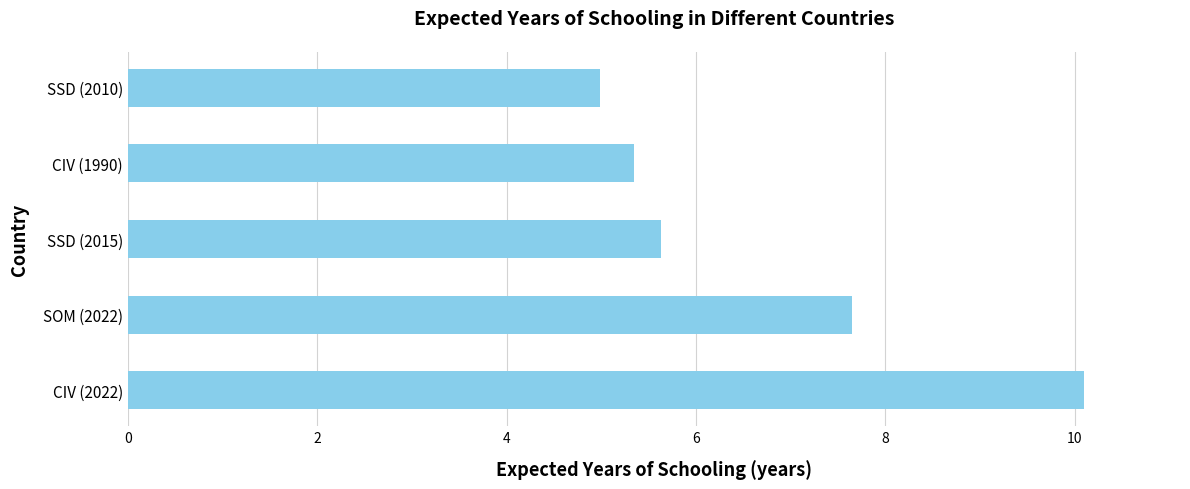

Are the bars horizontal?

Yes